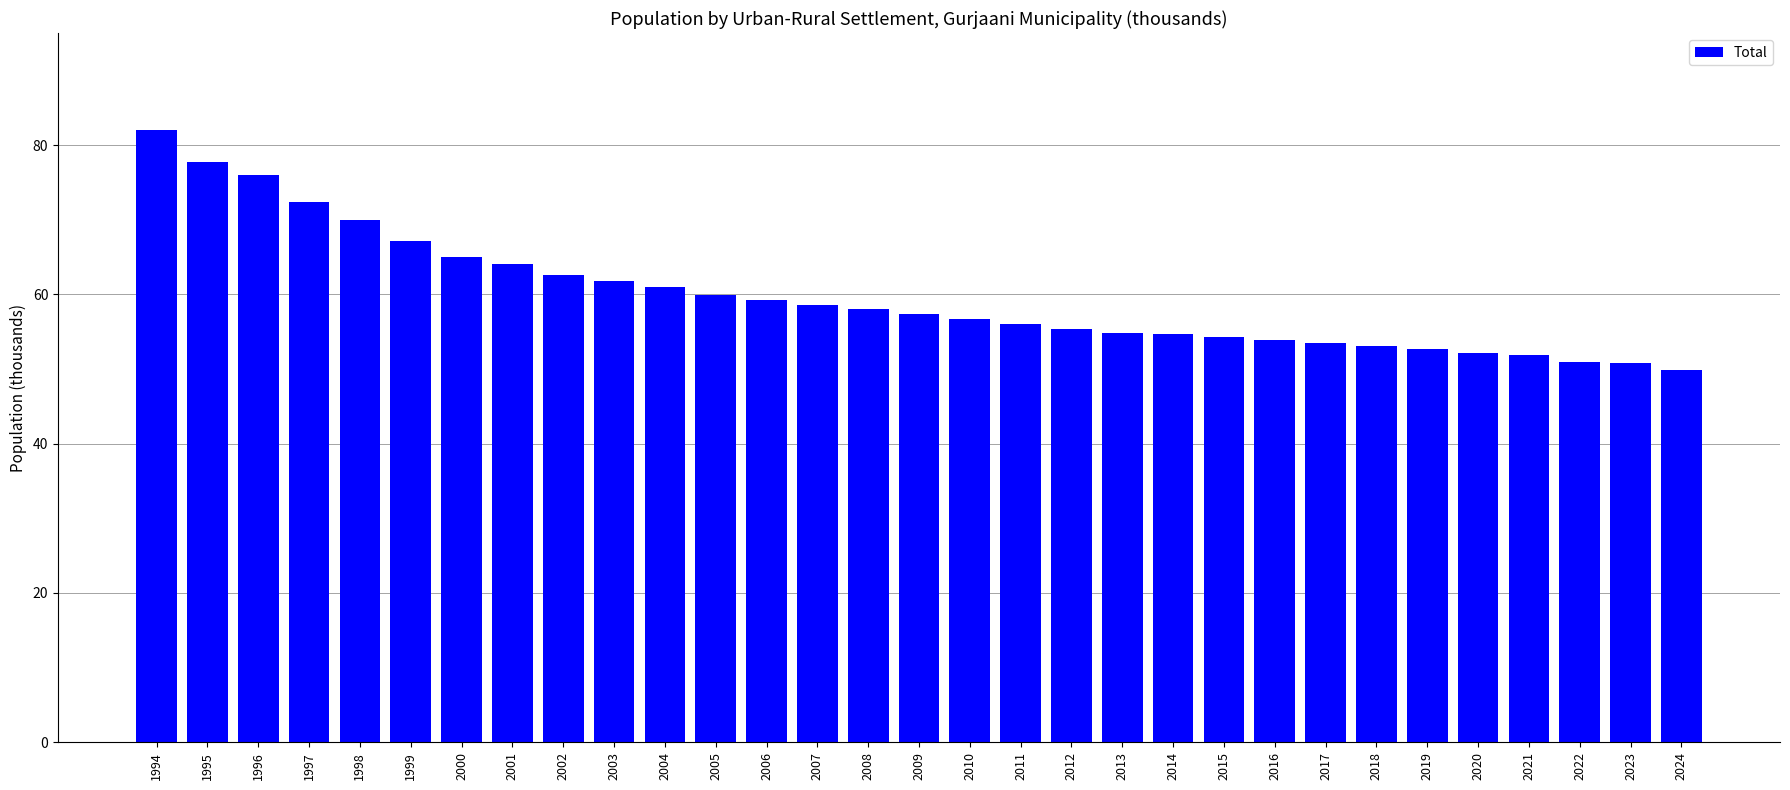

At which label does the data first exceed 57?

1994